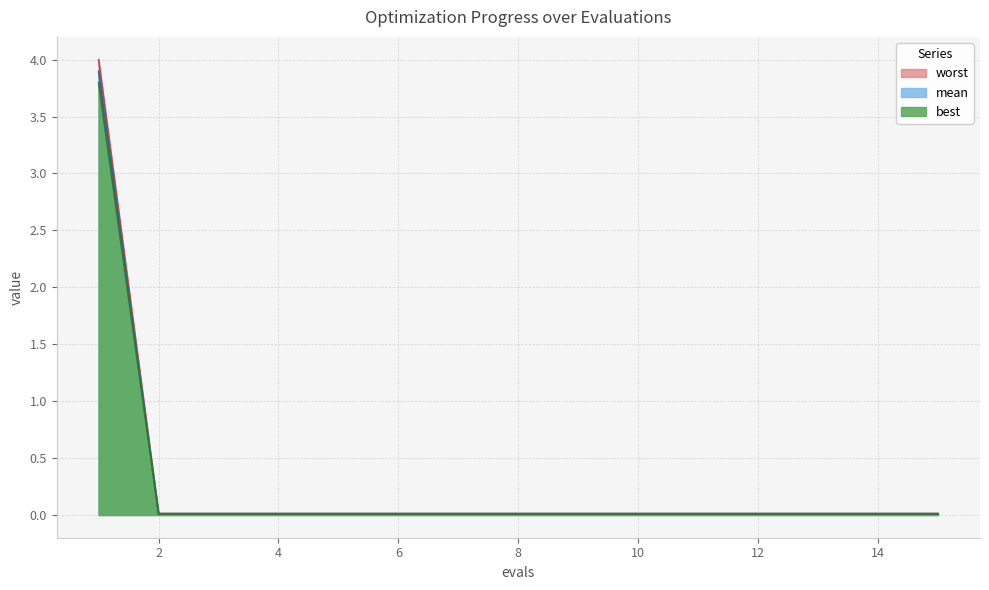

At which label does worst reach its minimum?

2